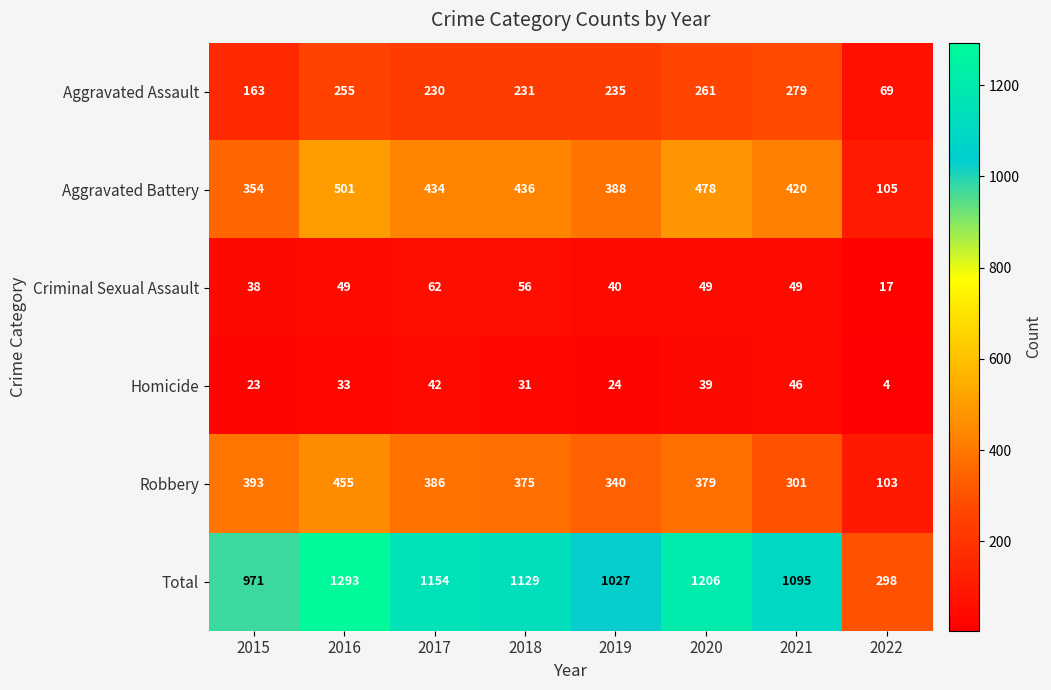

How many series are shown in this chart?

6